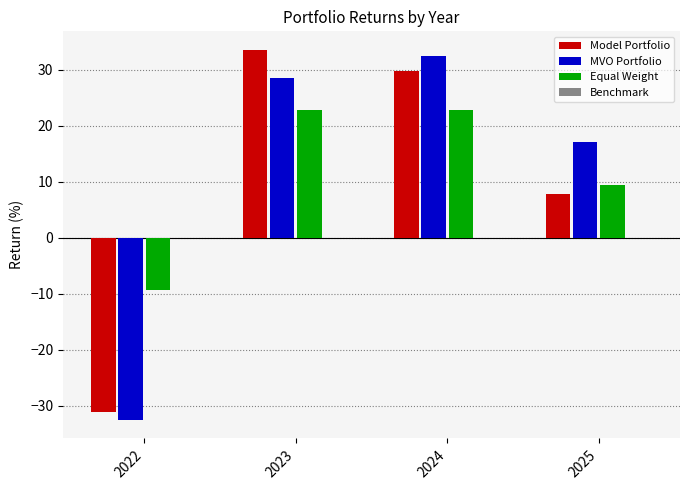

What is the difference between the highest and lowest values at 2023?

10.7